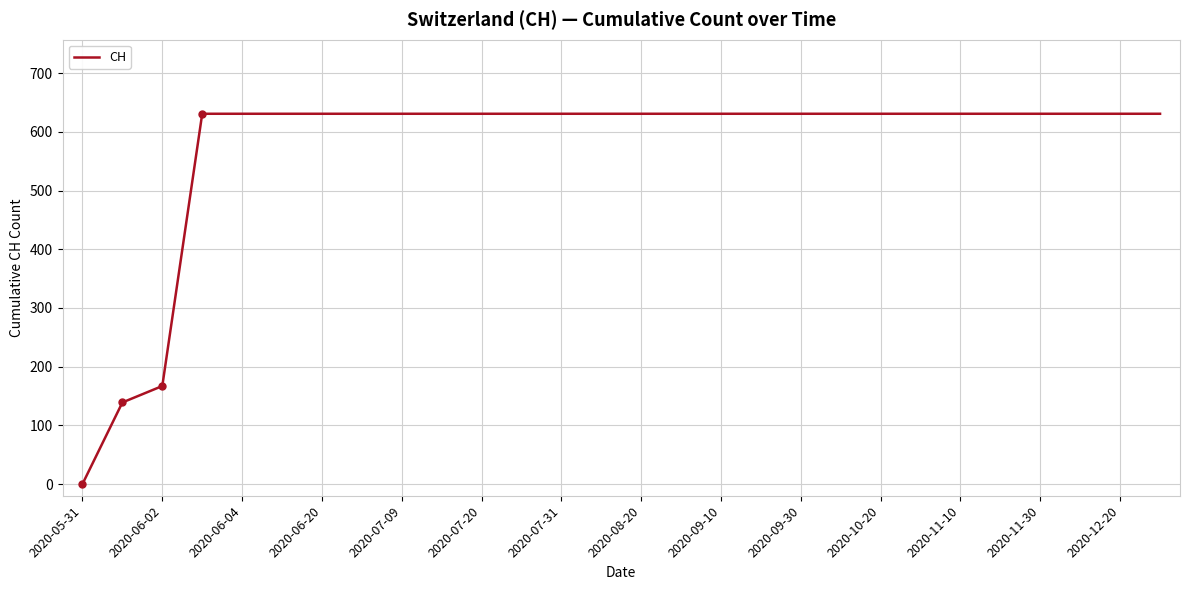

What is the greatest value displayed?

631